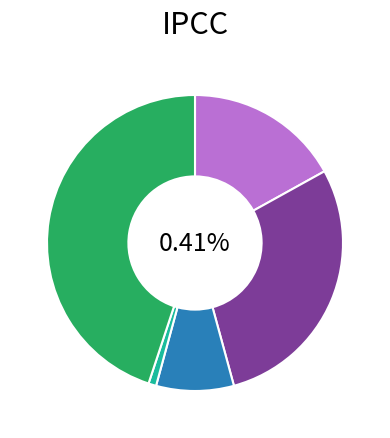

How many segments does this pie chart have?

5